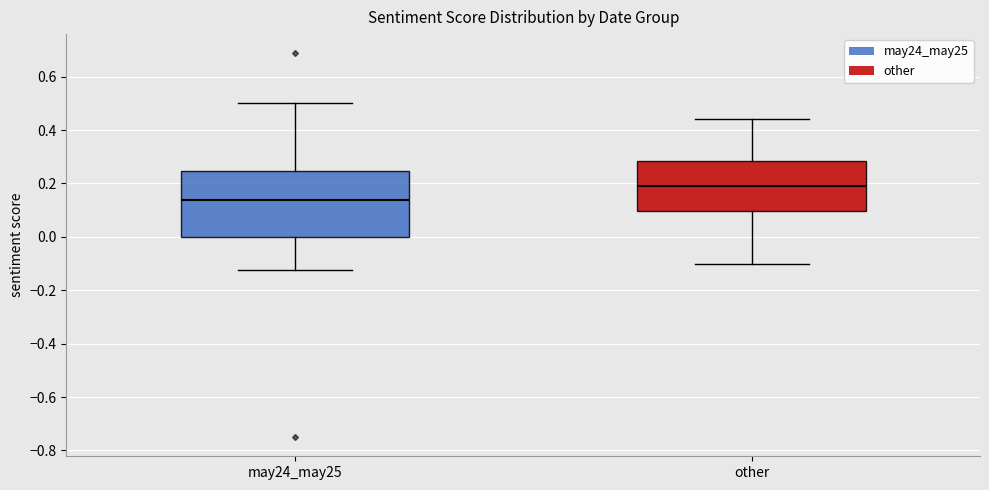

Which box has the highest median line?

other